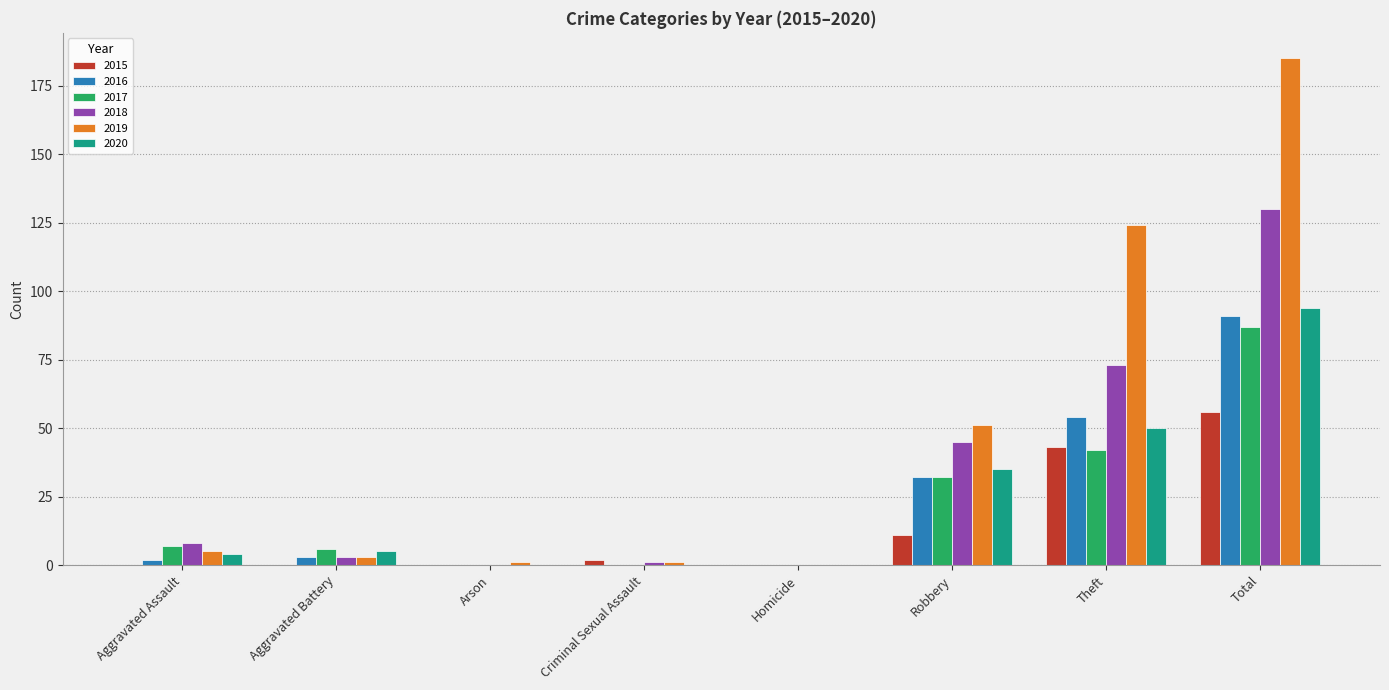

Does the chart contain stacked bars?

No